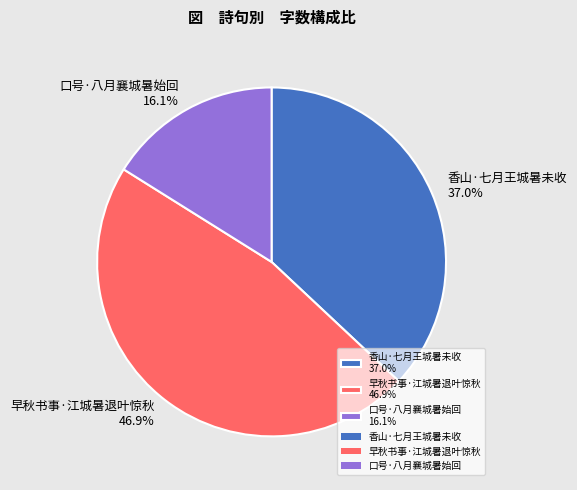

To the nearest percent, what is the difference between the largest and smallest slice percentages?

31%